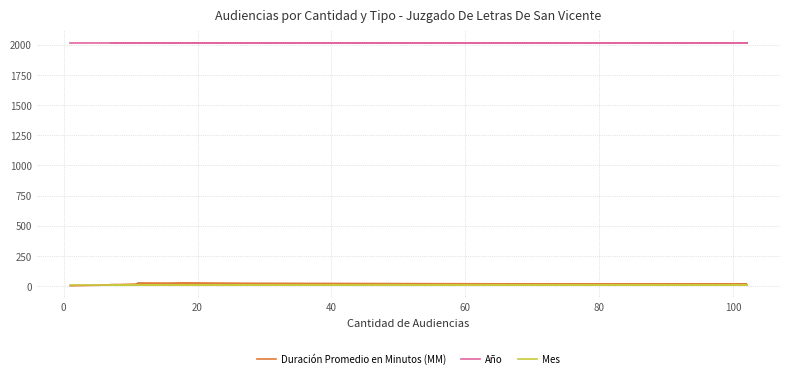

Which series changed the most between 60 and 80?

Duración Promedio en Minutos (MM)